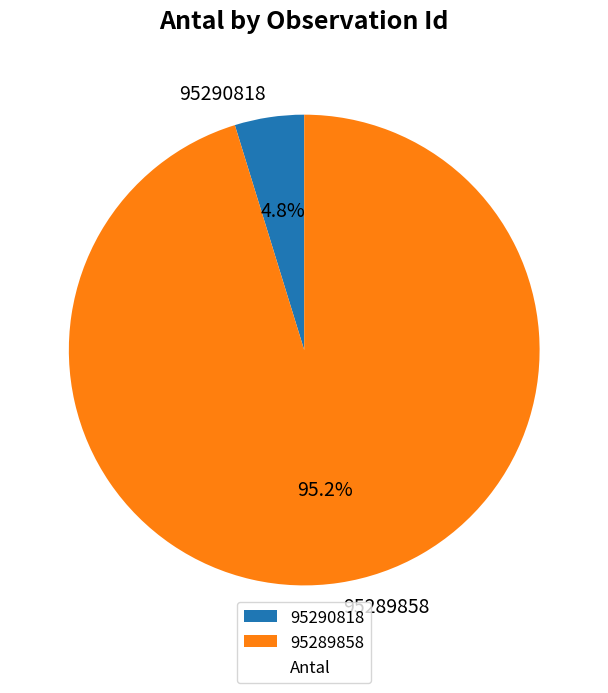

To the nearest percent, what is the difference between the 95289858 and 95290818 slice percentages?

90%